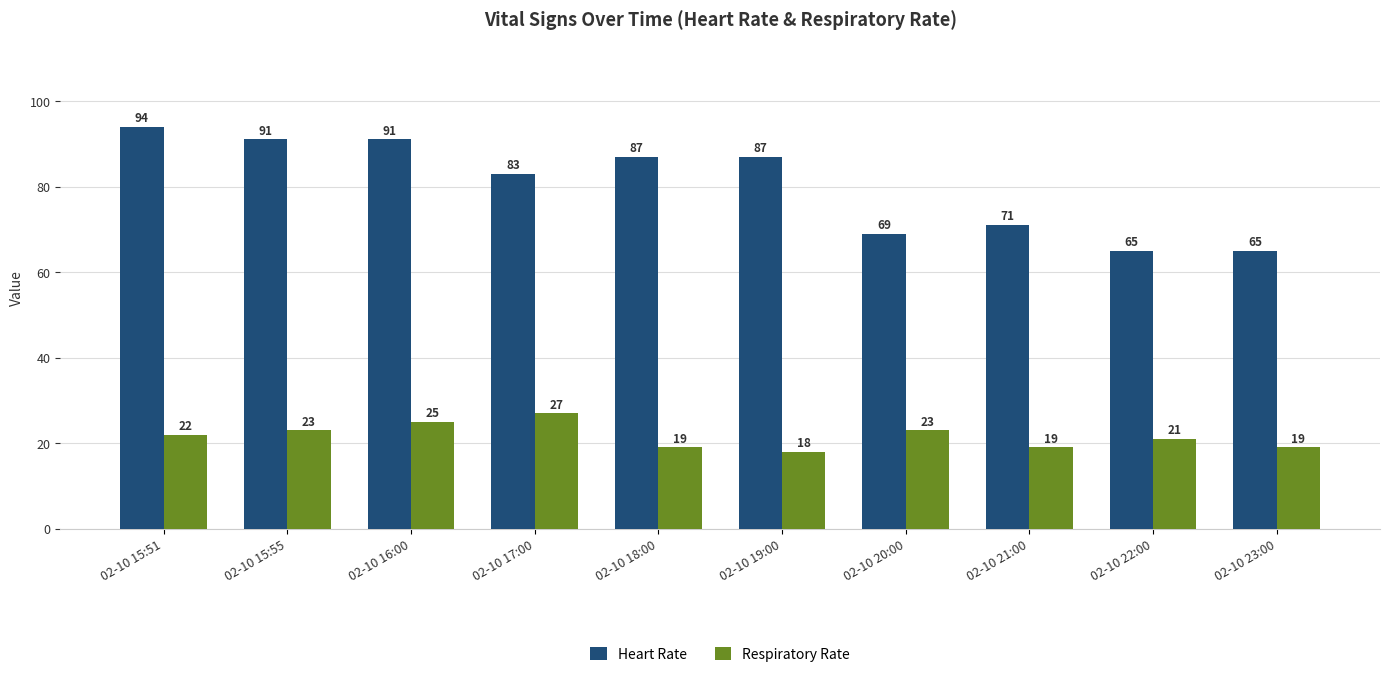

What are all the series names shown in the legend?

Heart Rate, Respiratory Rate